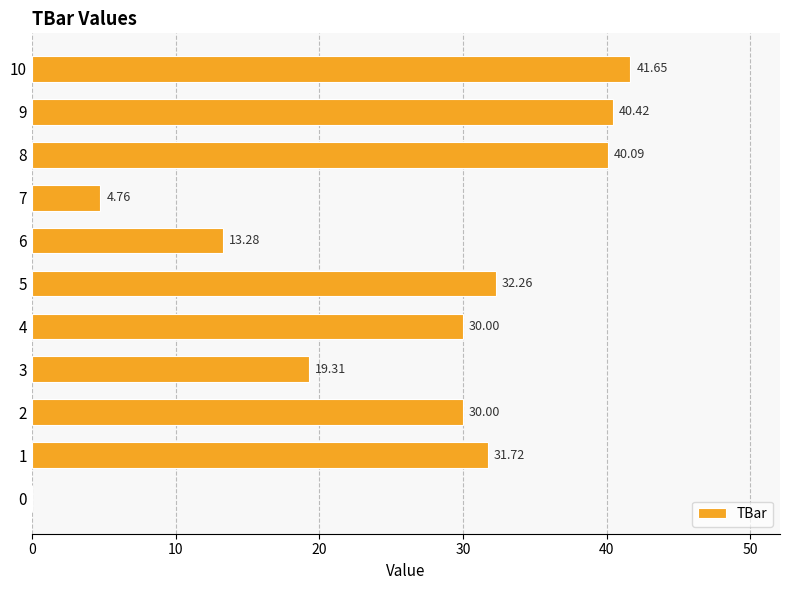

Which label corresponds to the largest value in the chart?

10